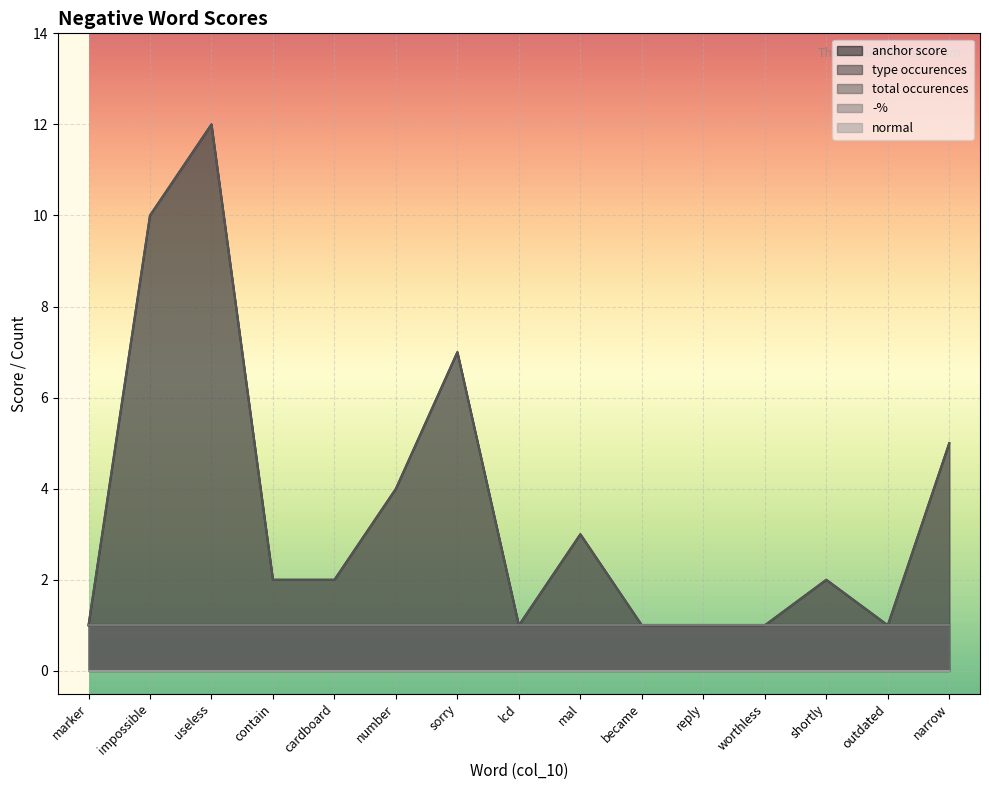

What is the label of the 11th point from the right?

cardboard